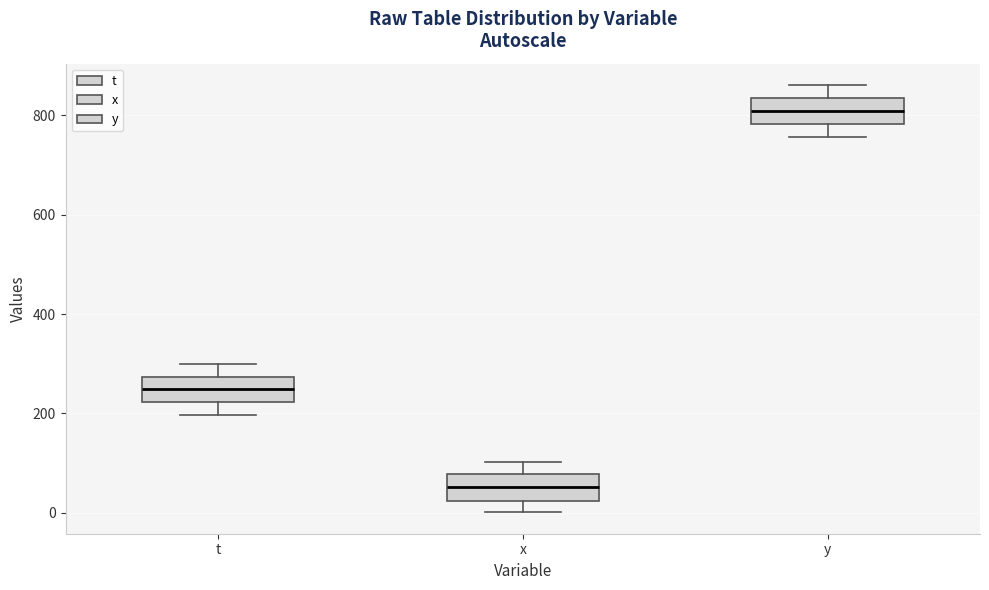

Where is the lower edge of the box for y on the y-axis? The values are not printed on the chart, so give them approximately, as read against the axis.

780